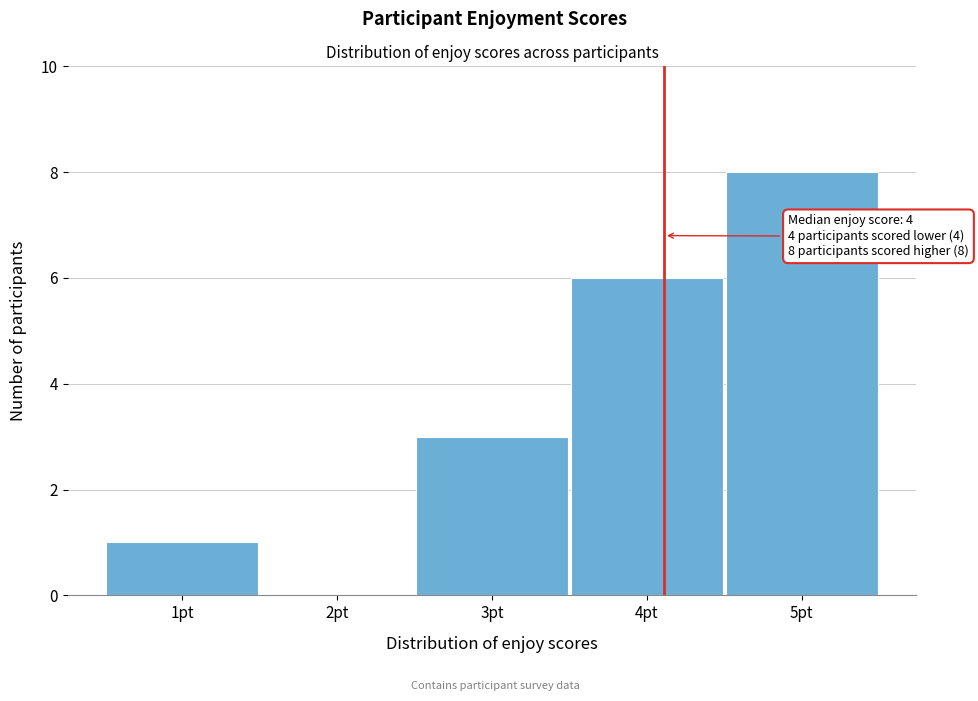

Over which range of the x-axis is the bar tallest?

4.5 to 5.5